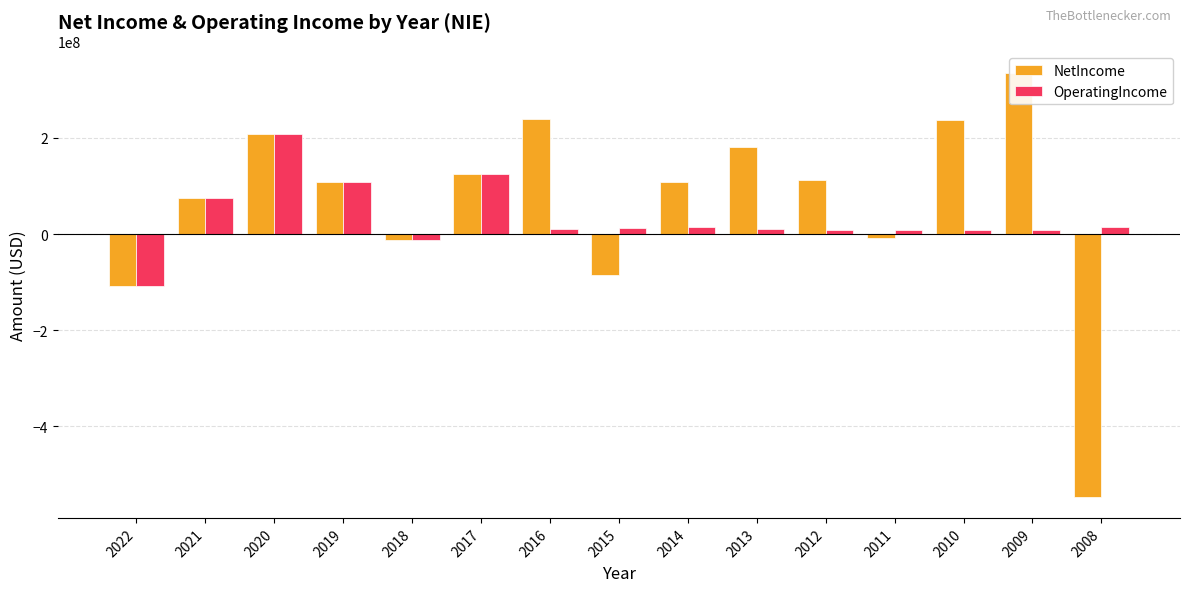

Reading left to right, transcribe all the data shown in this chart.

NetIncome: 2022=-108428000	2021=74527000	2020=208917424	2019=107452625	2018=-12809249	2017=124448172	2016=240486130	2015=-85025020	2014=108327680	2013=180510000	2012=112190000	2011=-8060000	2010=238140000	2009=335840000	2008=-546200000
OperatingIncome: 2022=-108428000	2021=74527000	2020=208917424	2019=107452625	2018=-12809249	2017=124448172	2016=11233450	2015=13055070	2014=14721590	2013=11370000	2012=8810000	2011=8030000	2010=8880000	2009=9000000	2008=14890000